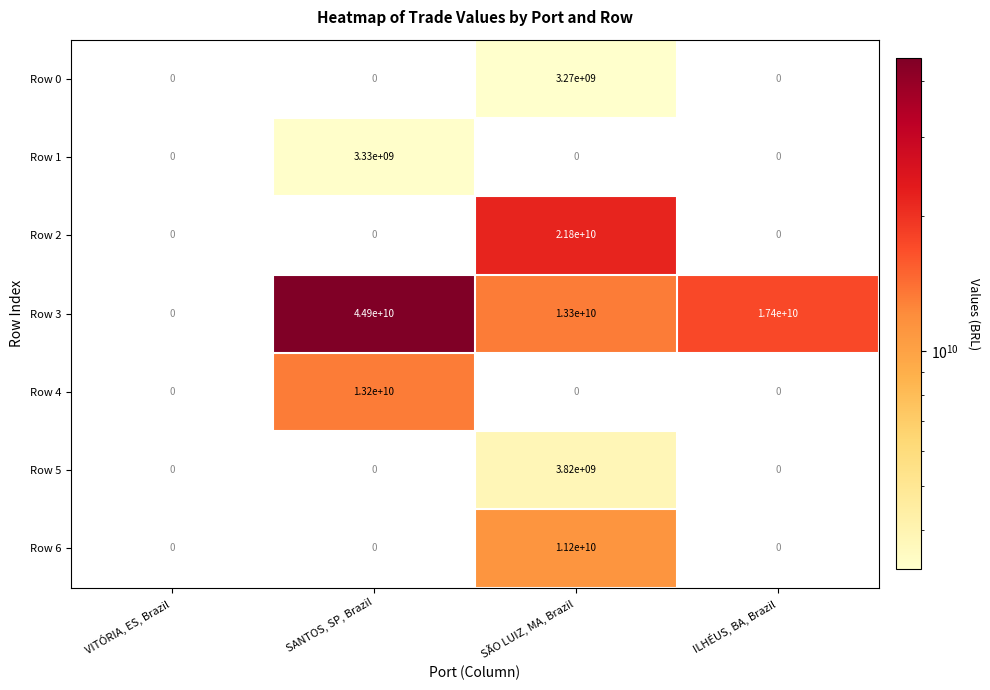

The value of Row 3 at SÃO LUIZ, MA, Brazil is 4280558986. True or false?

False